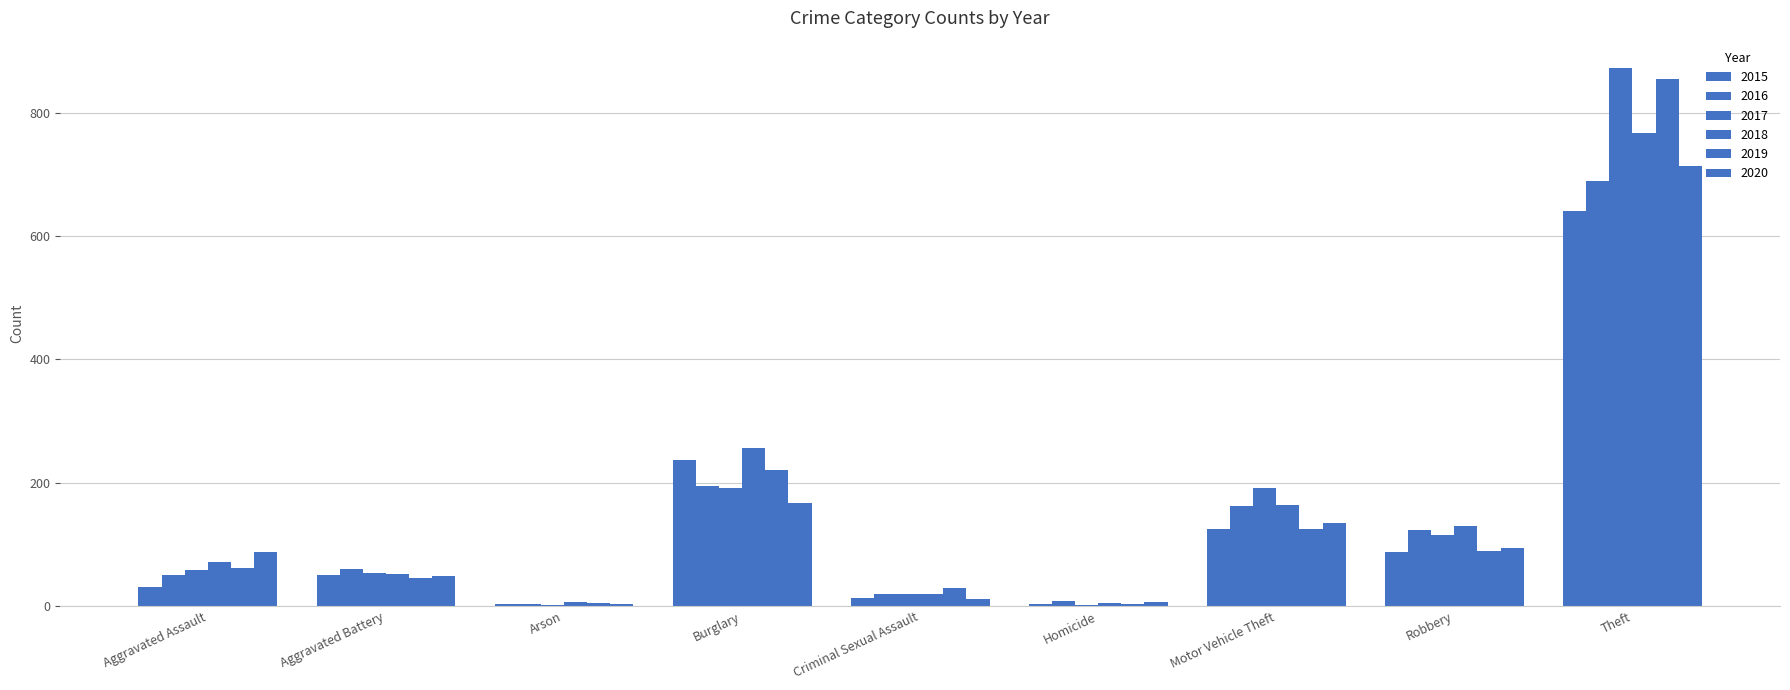

What is the label of the 6th bar from the left?

Homicide